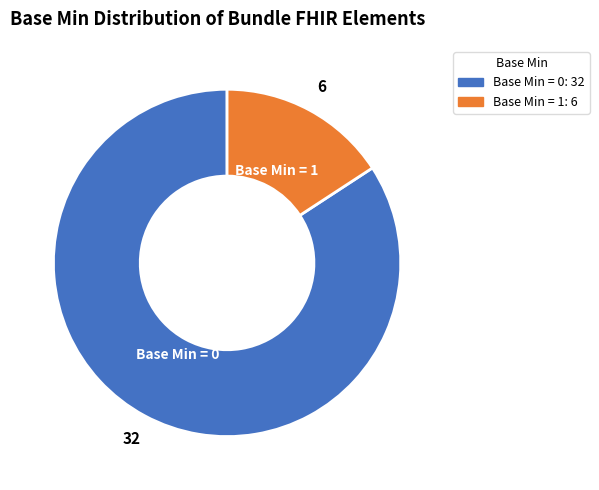

Is there a majority slice in this chart?

Yes